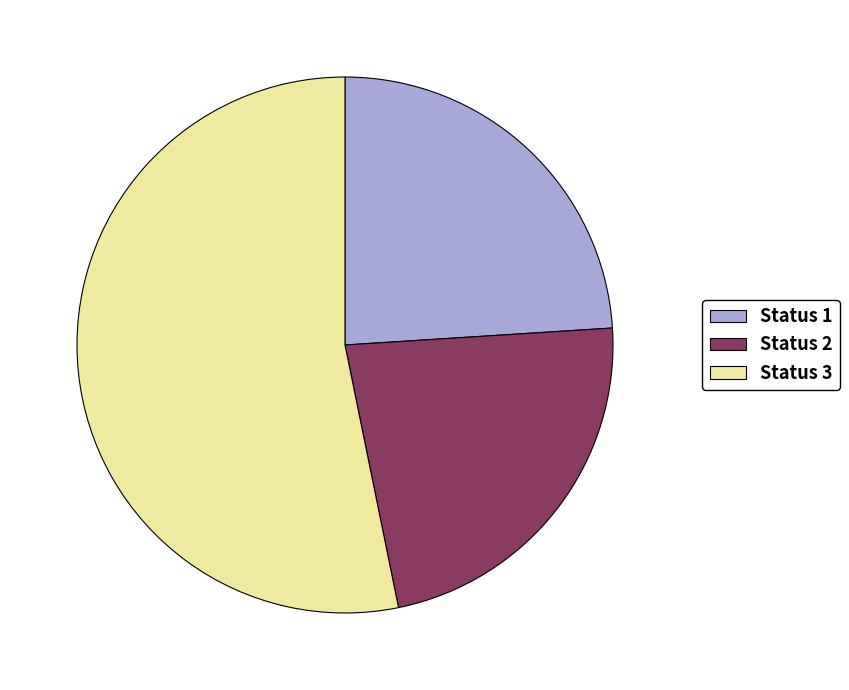

Is the sum of Status 3 and Status 1 greater than half?

Yes